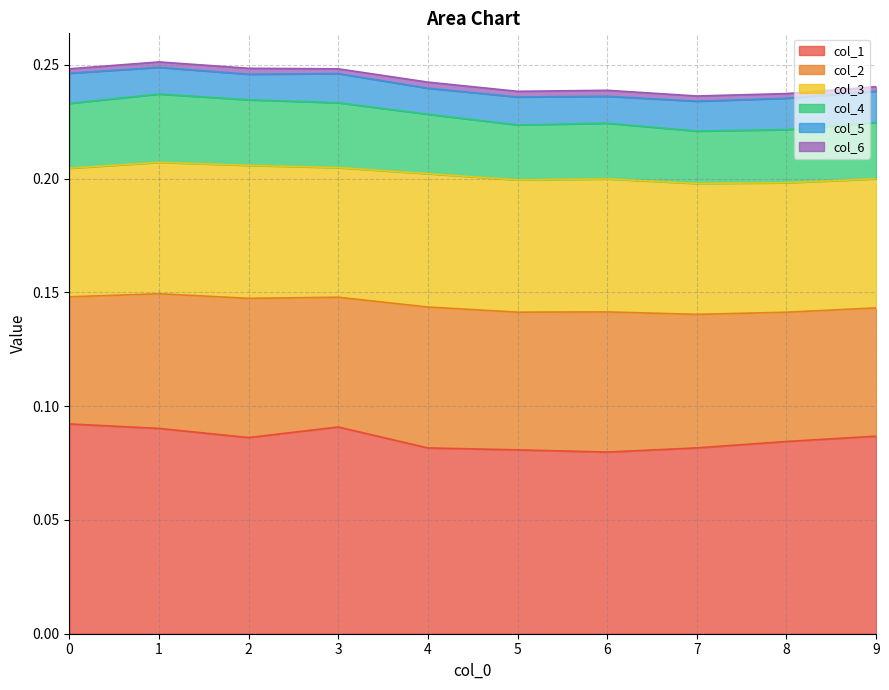

List the series in order of their peak value, lowest first.

col_6, col_5, col_4, col_3, col_2, col_1